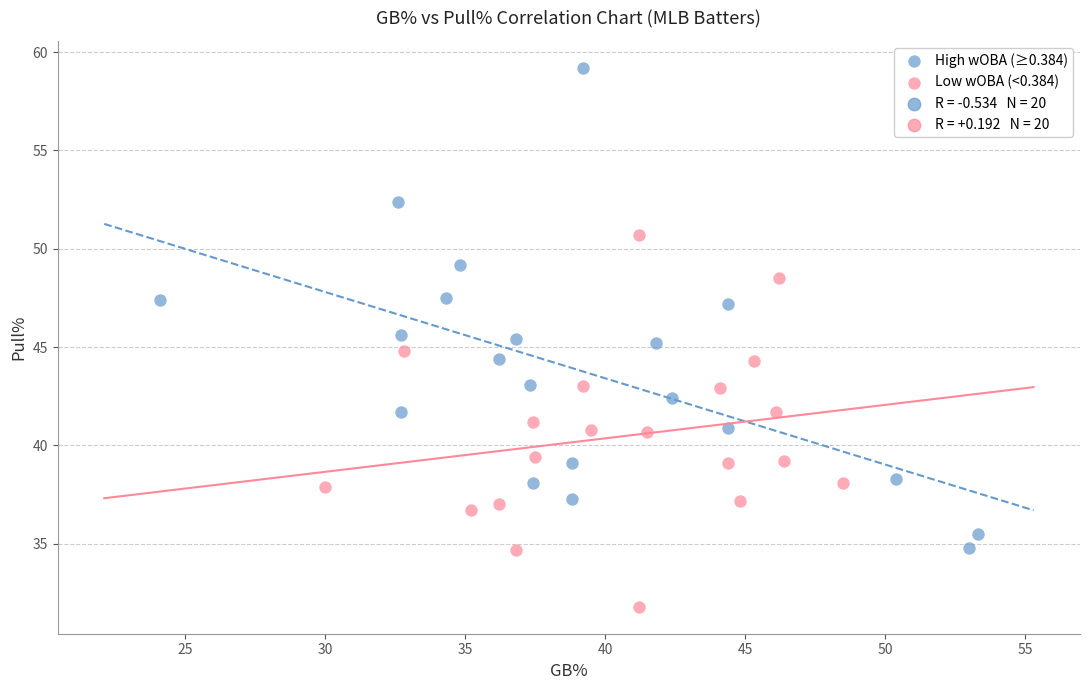

Which series reaches the maximum Y coordinate?

High wOBA (≥0.384)